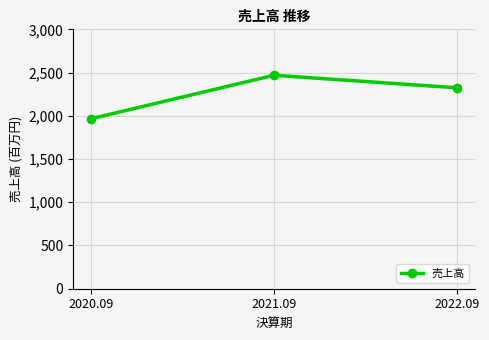

How many data points does each series have?

3